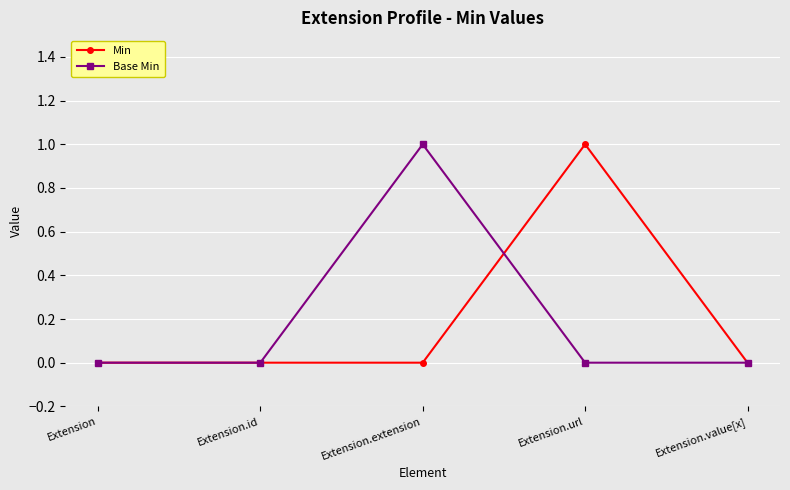

At Extension.url, list the series in order from smallest to largest.

Base Min, Min